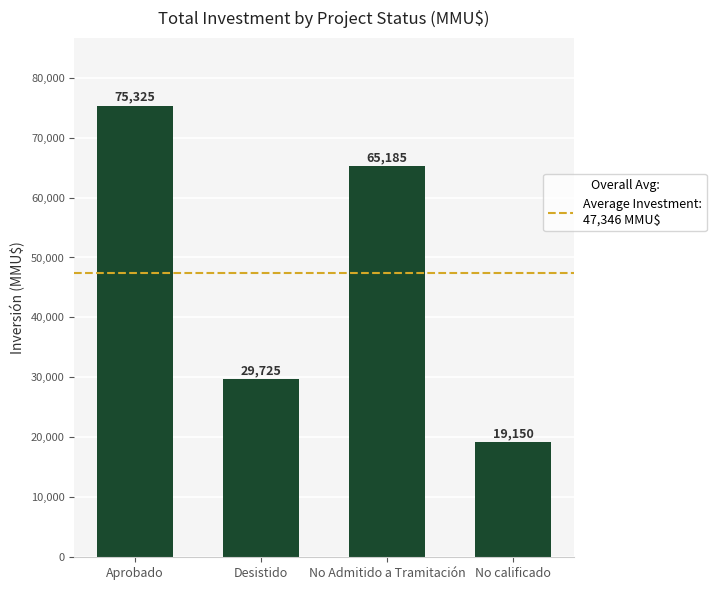

What is the change in value from No Admitido a Tramitación to No calificado?

-46035